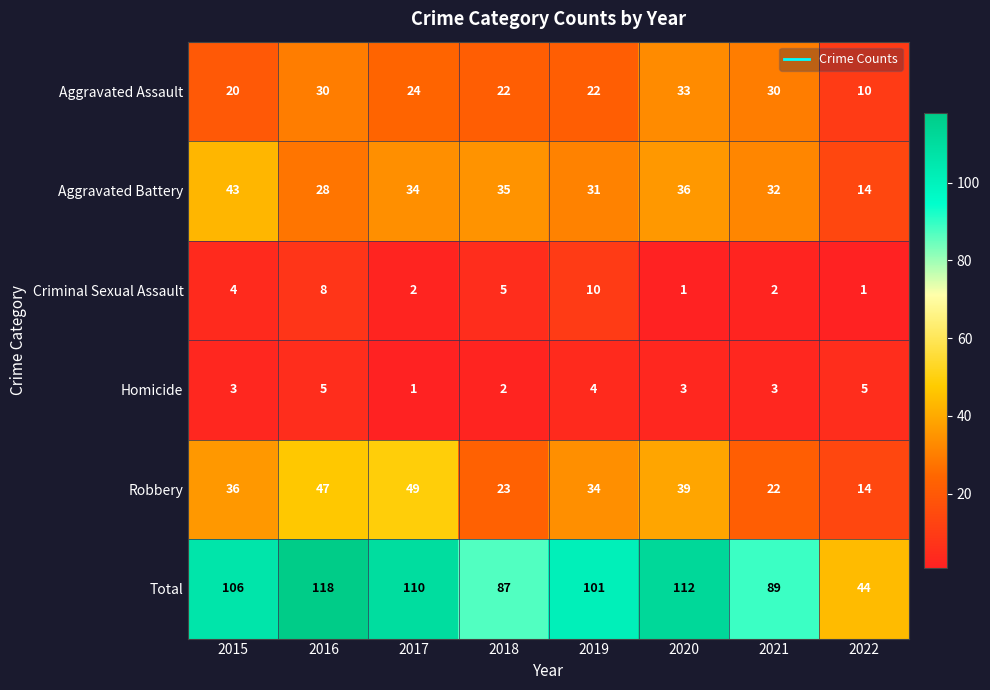

List the series in order of their peak value, highest first.

Total, Robbery, Aggravated Battery, Aggravated Assault, Criminal Sexual Assault, Homicide